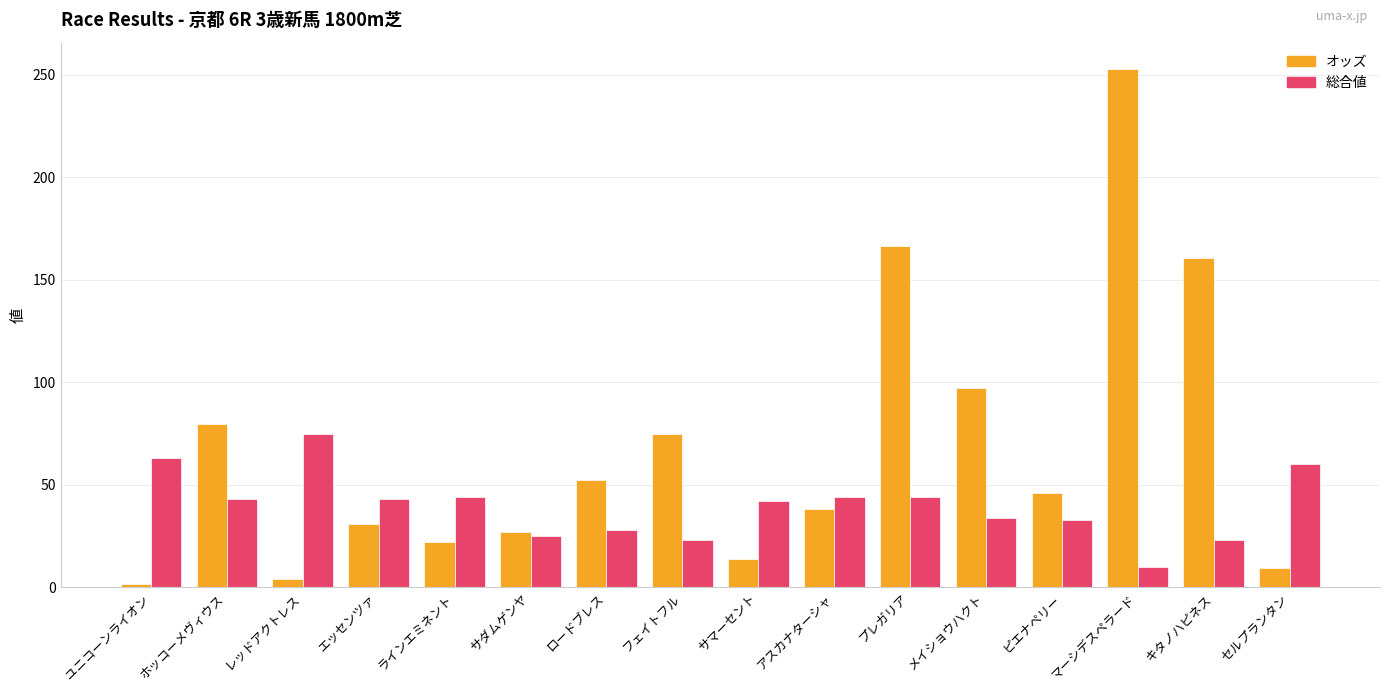

What is the difference between the maximum and second lowest values in the オッズ series?

249.1